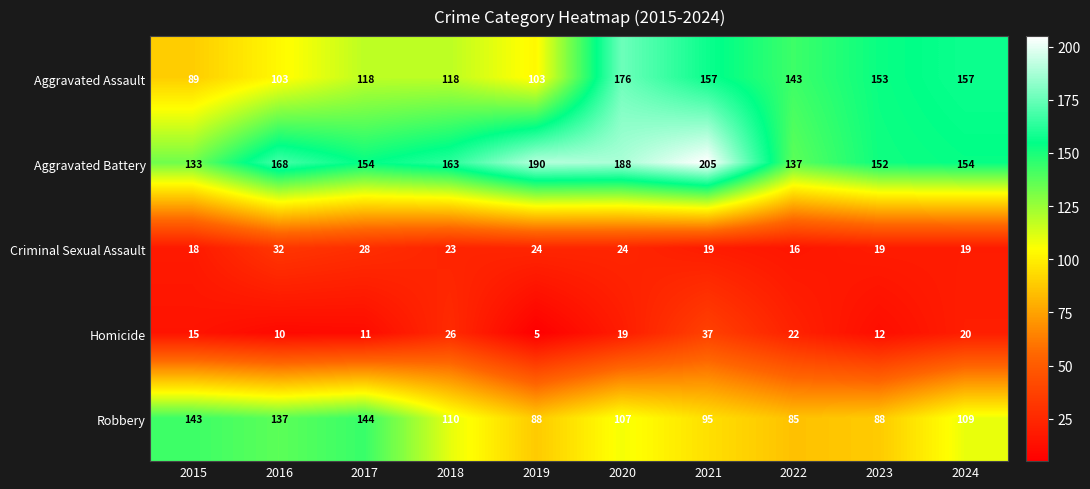

What is the difference between the maximum and second lowest values in the Robbery series?

56